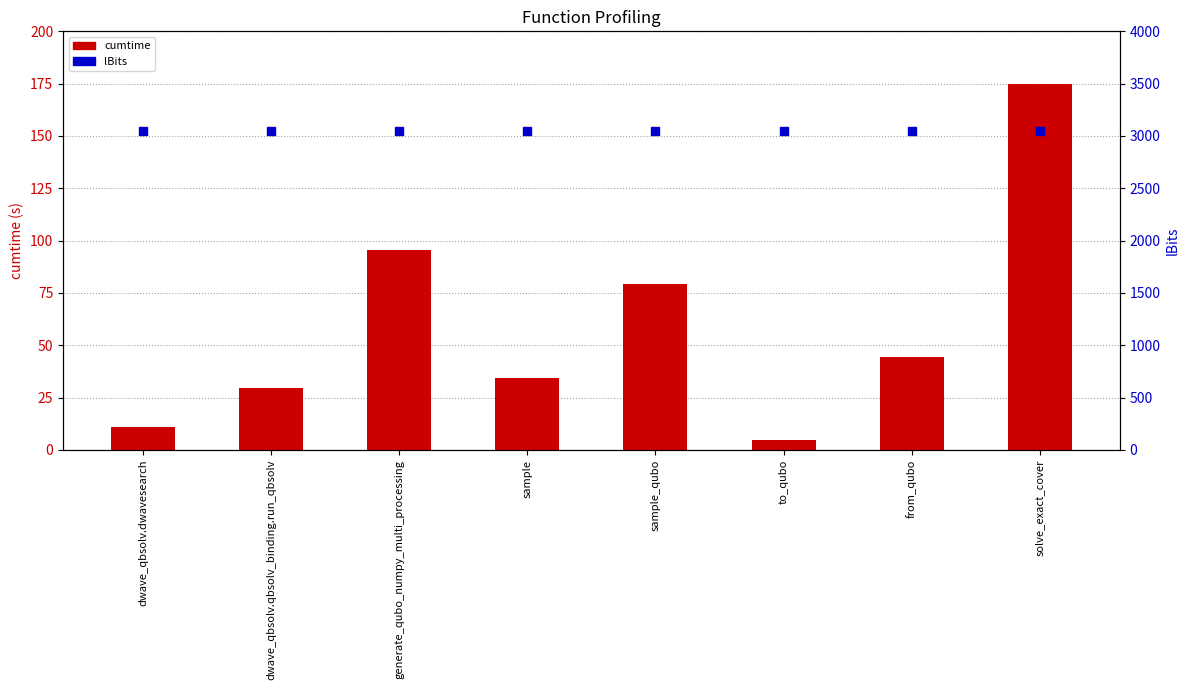

At which category is the sum across all series the highest?

solve_exact_cover